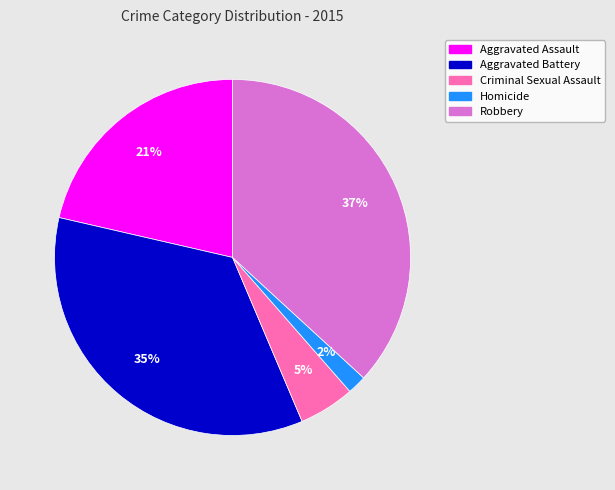

To the nearest percent, what is the combined percentage of Aggravated Battery and Robbery?

72%